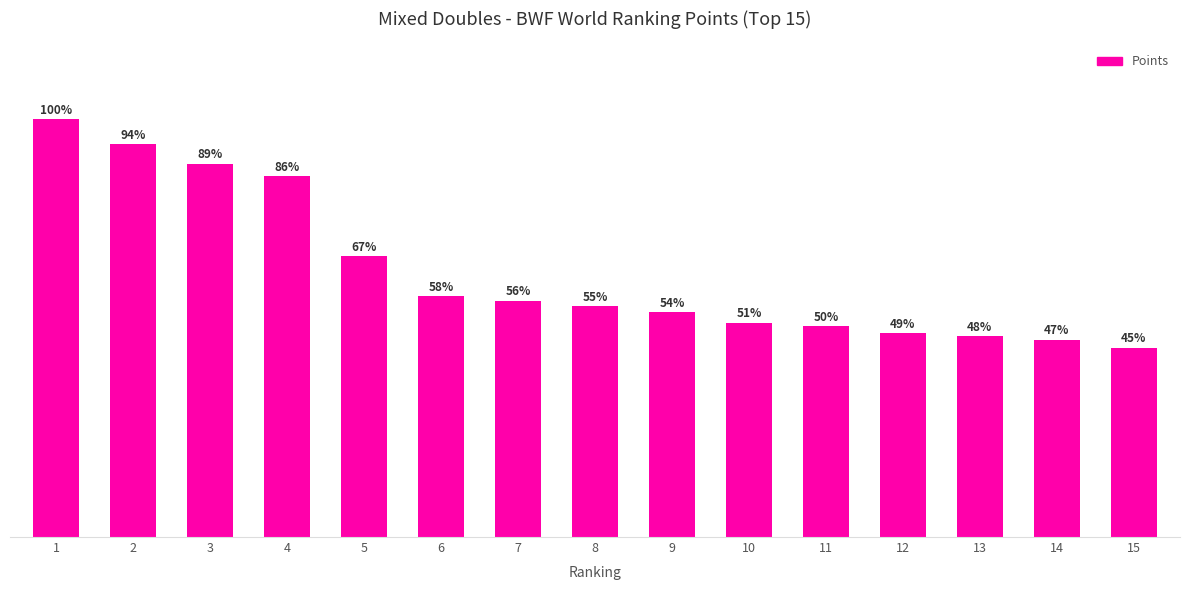

What is the minimum value shown in the chart?

43070.3